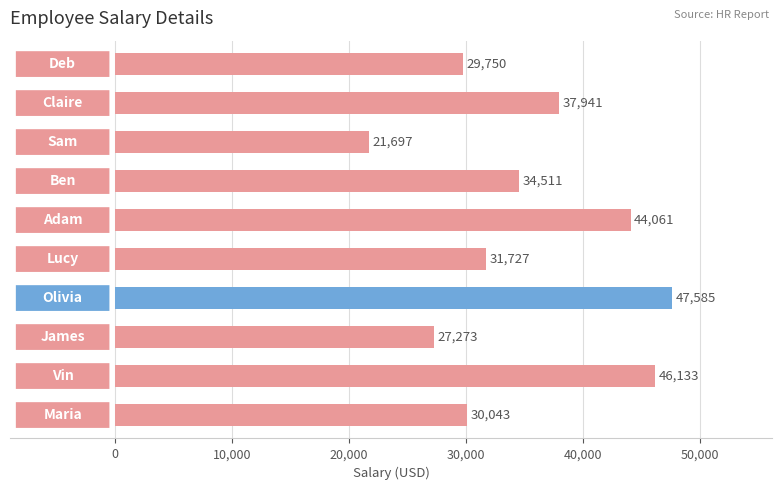

What is the value of the 5th bar from the top?

44061